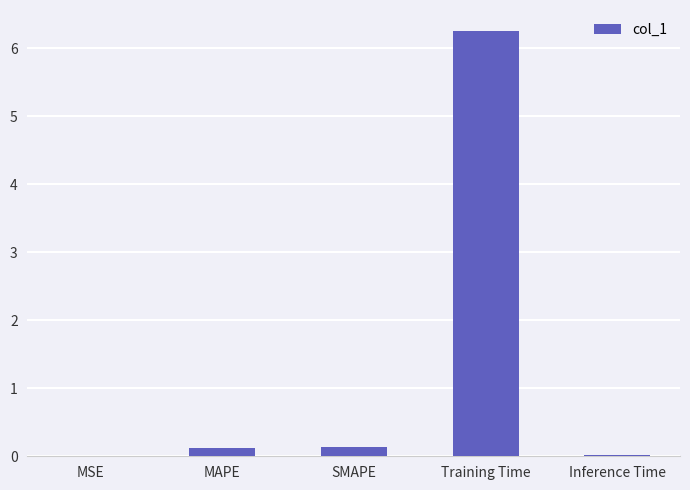

What is the sum of all values?

6.5